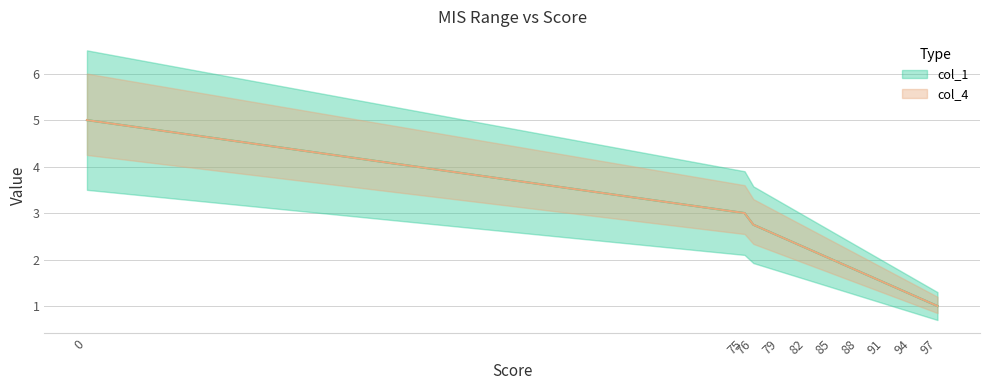

Is the value of col_1 at 85 greater than the value of col_4 at 75?

No